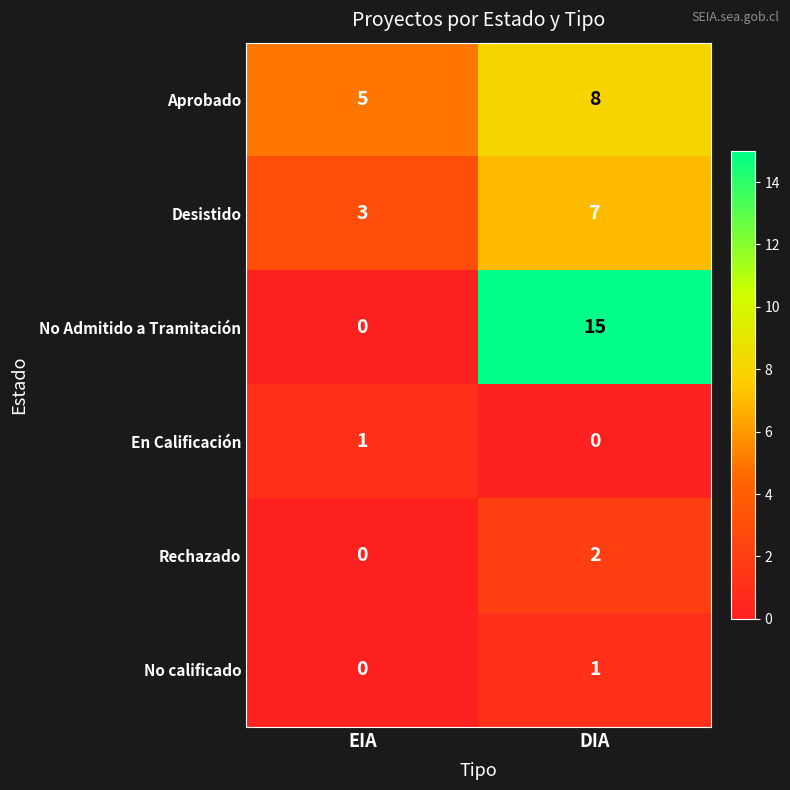

What is the sum of all No Admitido a Tramitación values?

15